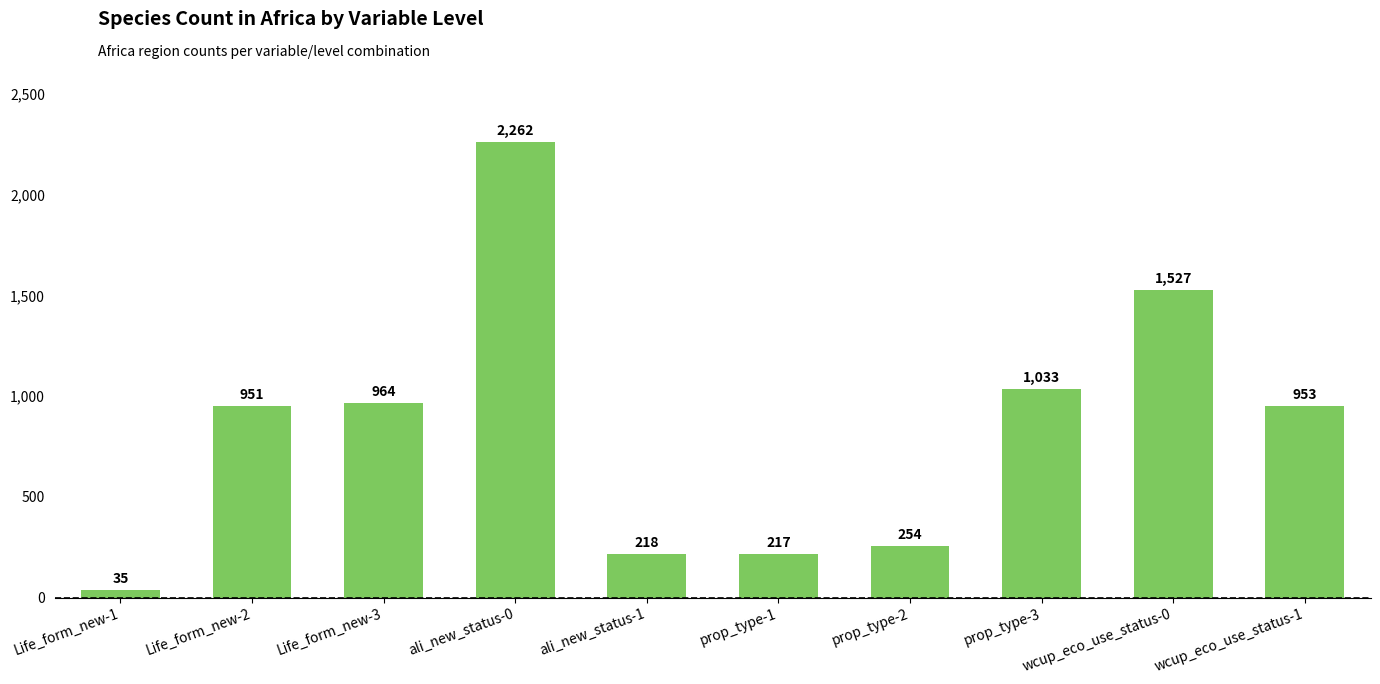

List the labels in order of value, smallest first.

Life_form_new-1, prop_type-1, ali_new_status-1, prop_type-2, Life_form_new-2, wcup_eco_use_status-1, Life_form_new-3, prop_type-3, wcup_eco_use_status-0, ali_new_status-0